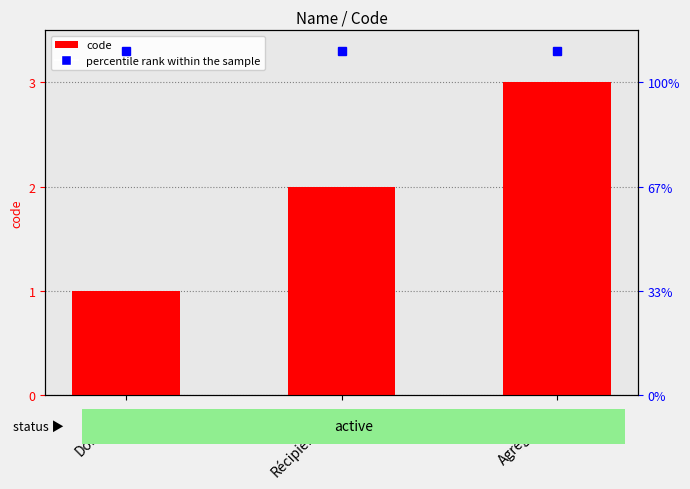

What is the value of the 3rd bar from the left?

3